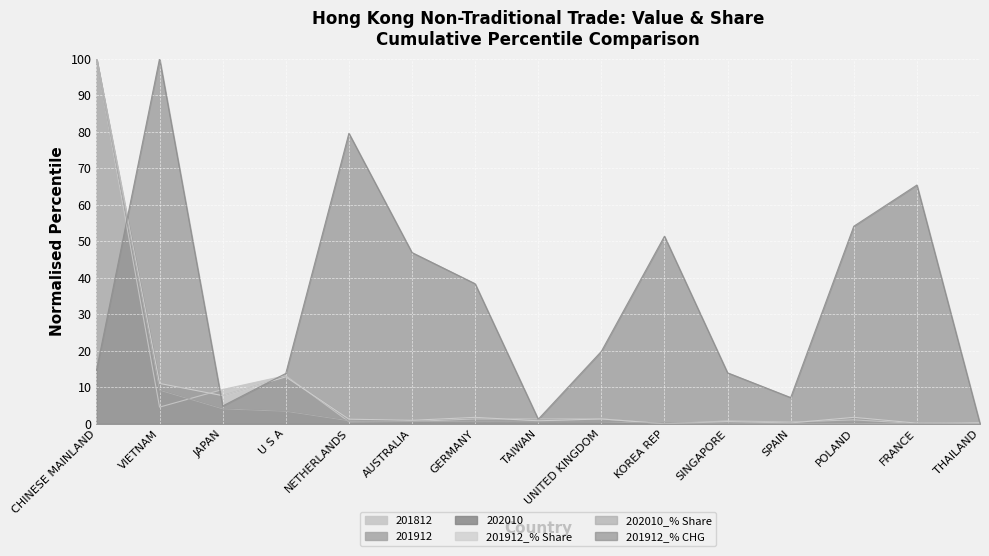

In 201812, how many points are lower than both neighbors (excluding endpoints)?

5